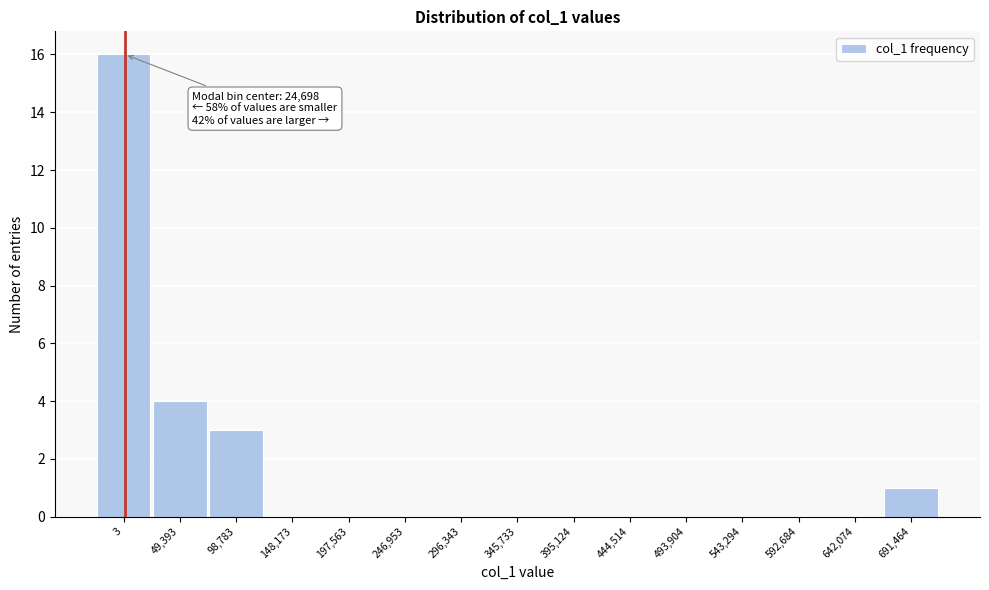

The value at 197,563 is 0. True or false?

True